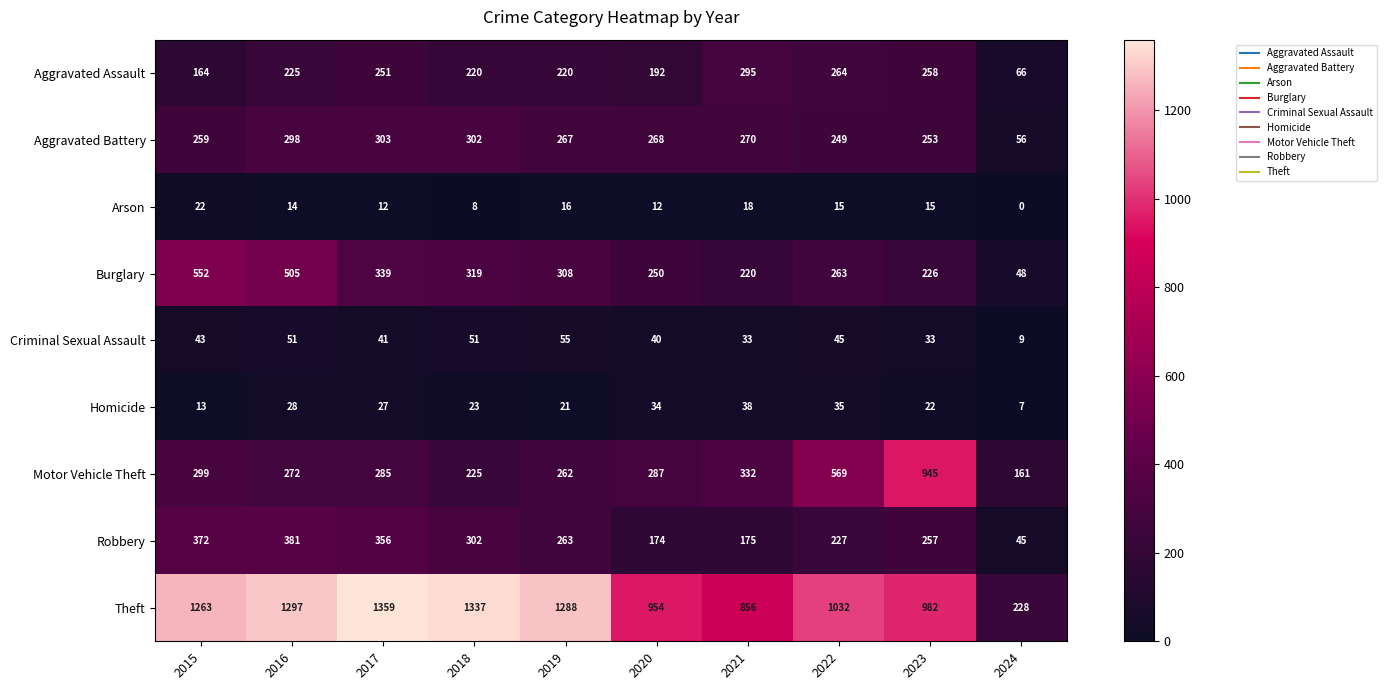

Where is Homicide nearest to the value 22?

2023